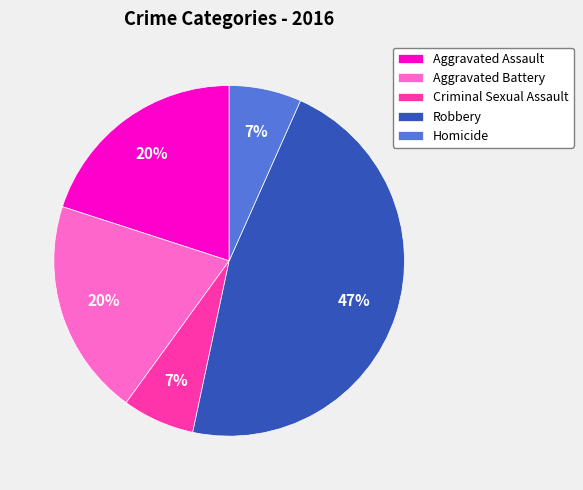

Which category has the biggest portion of the pie?

Robbery